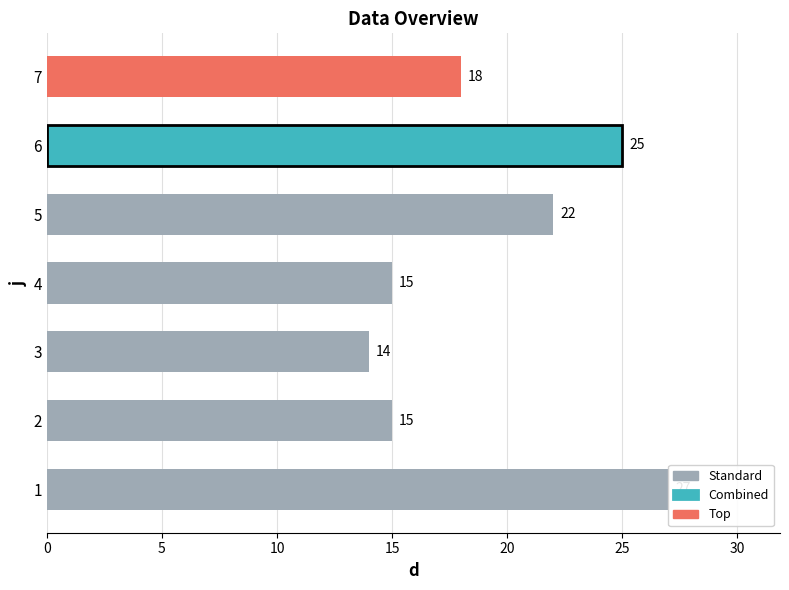

Reading top to bottom, list all the values displayed in this chart.

7=18	6=25	5=22	4=15	3=14	2=15	1=27